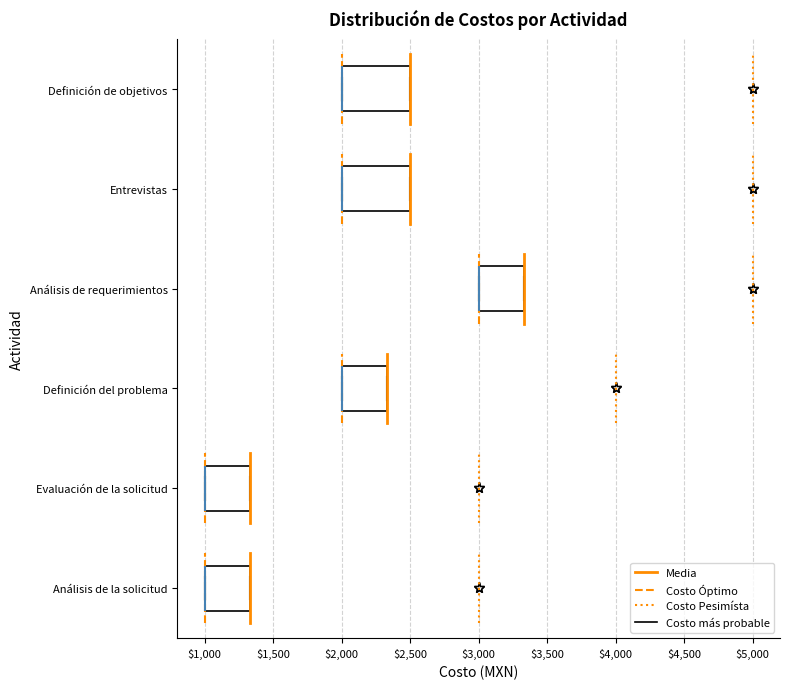

Reading bottom to top, read every box against the x-axis: the position of its median line, the range the box covers, and the ends of its whiskers. The values are not printed on the chart, so give them approximately, as read against the axis.

Análisis de la solicitud: median 1000 (drawn on the box's left edge), box 1000 to 1350, whiskers 1000 to 1350
Evaluación de la solicitud: median 1000 (drawn on the box's left edge), box 1000 to 1350, whiskers 1000 to 1350
Definición del problema: median 2000 (drawn on the box's left edge), box 2000 to 2350, whiskers 2000 to 2350
Análisis de requerimientos: median 3000 (drawn on the box's left edge), box 3000 to 3350, whiskers 3000 to 3350
Entrevistas: median 2000 (drawn on the box's left edge), box 2000 to 2500, whiskers 2000 to 2500
Definición de objetivos: median 2000 (drawn on the box's left edge), box 2000 to 2500, whiskers 2000 to 2500